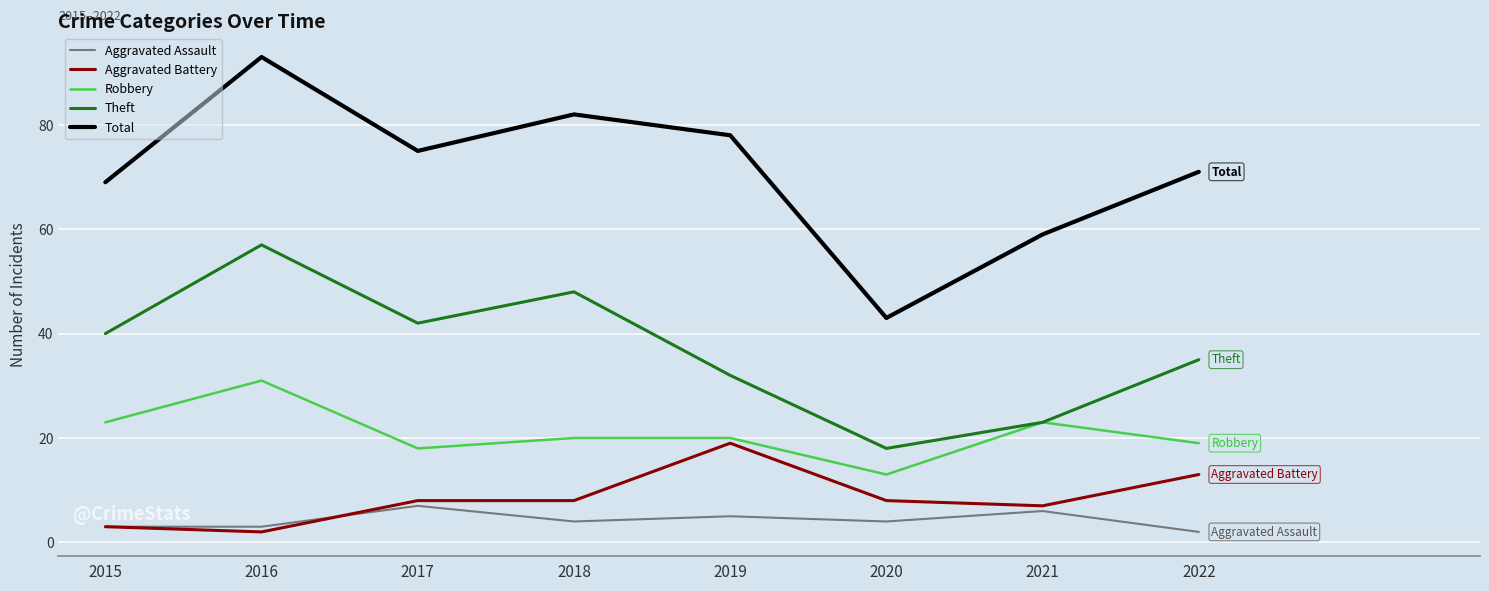

What are all the series names shown in the legend?

Aggravated Assault, Aggravated Battery, Robbery, Theft, Total